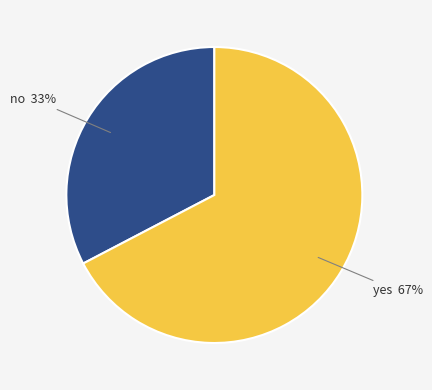

What is the largest slice in the pie chart?

yes